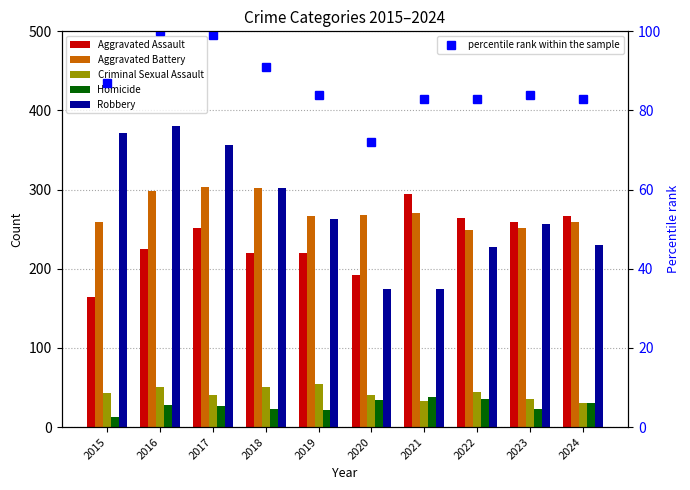

How many values in the Homicide series exceed 28?

4